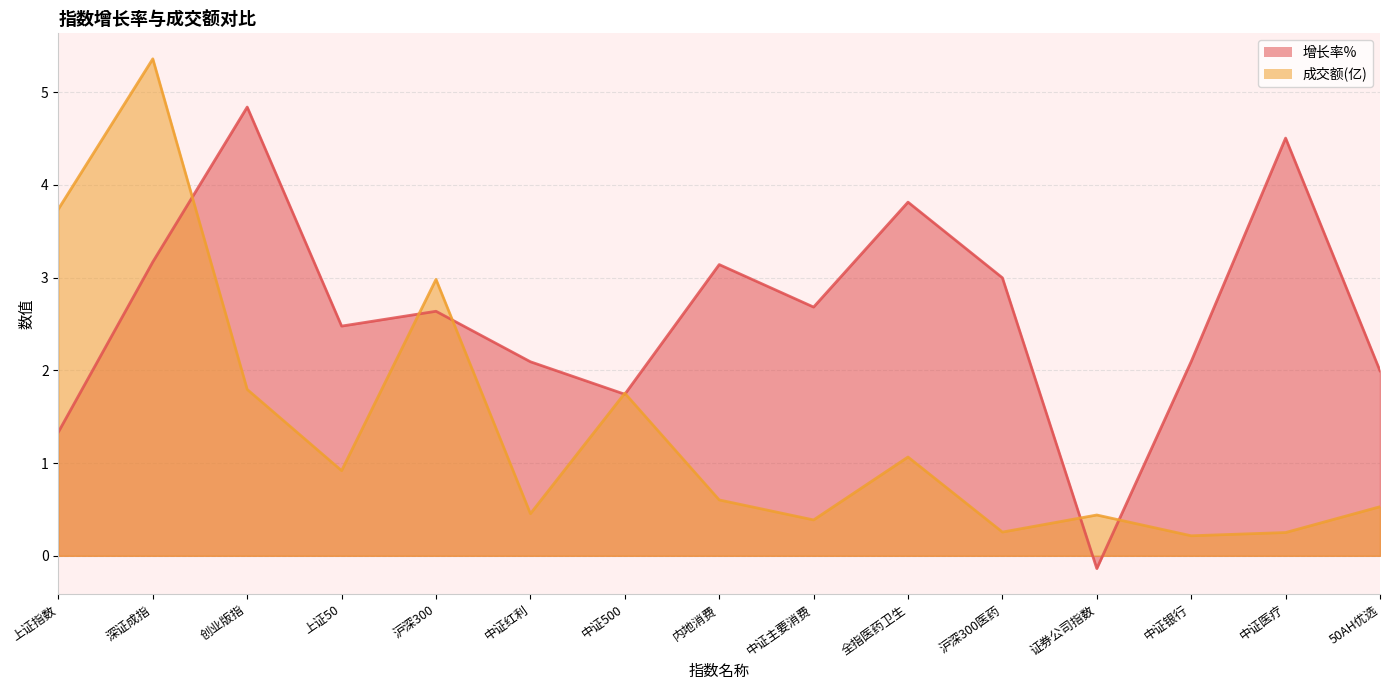

How many values in 增长率% are above zero?

14